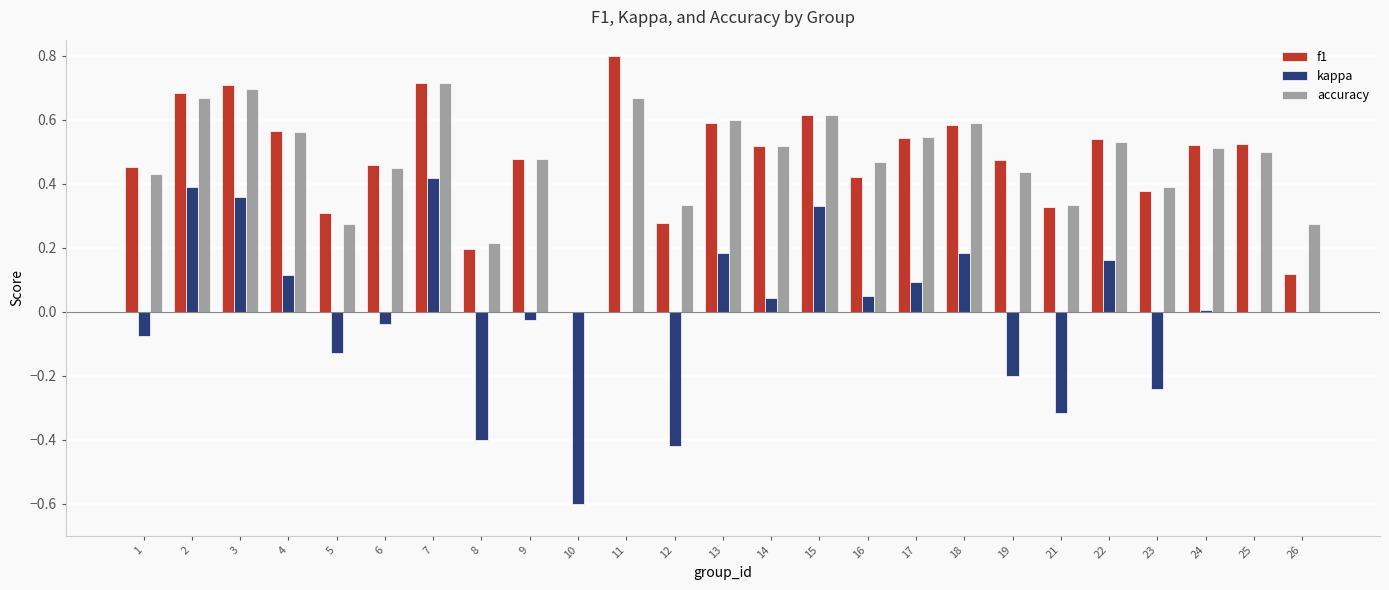

Is the value of accuracy at 7 greater than the value of f1 at 18?

Yes